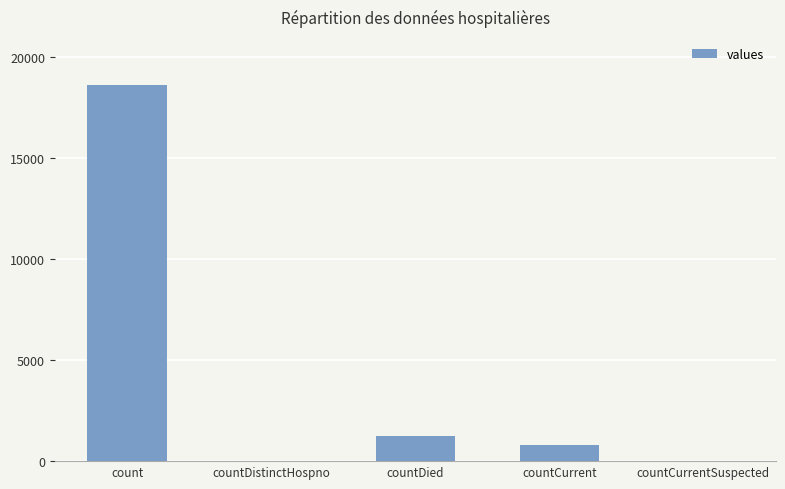

Are the bars grouped side by side (vs. stacked)?

No